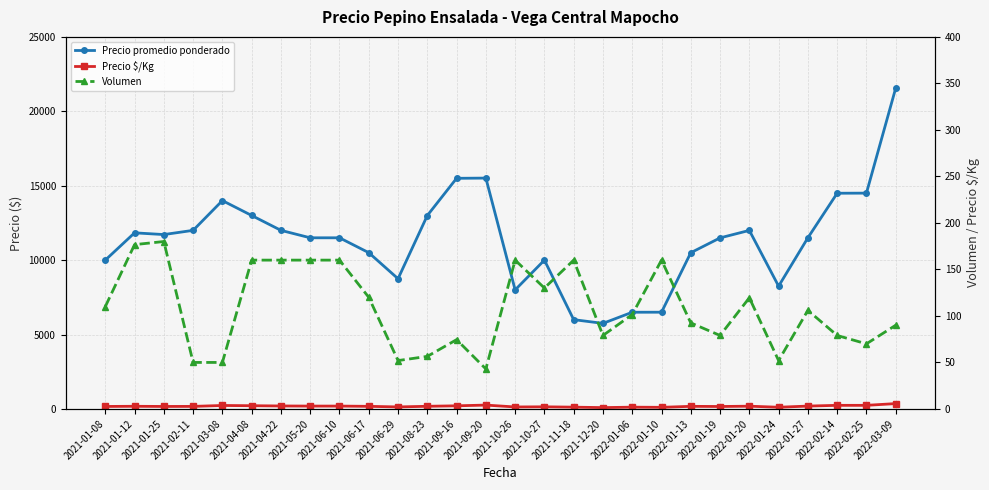

Which series has the largest range (max minus min)?

Precio promedio ponderado